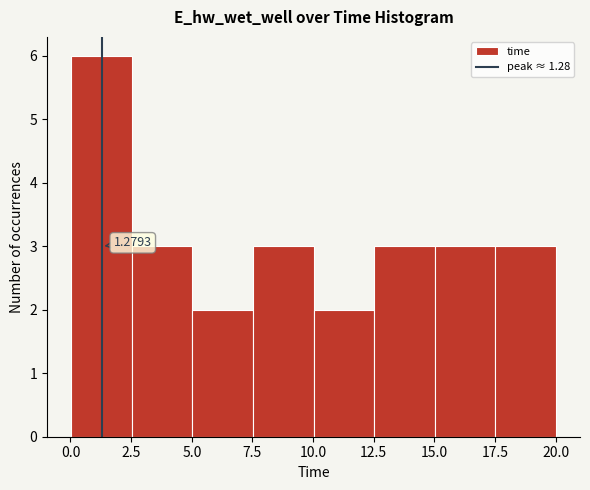

Which range on the x-axis has the tallest bar?

0.0 to 2.5